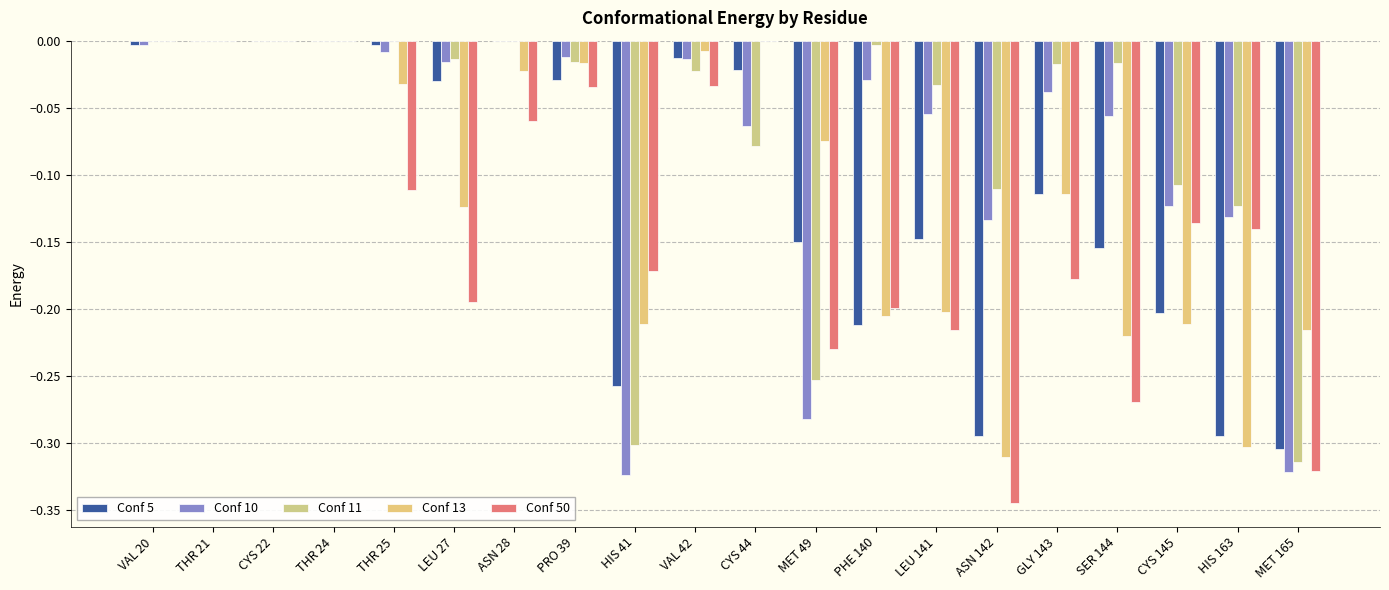

The Conf 10 series shows -0.0 at THR 25. True or false?

False